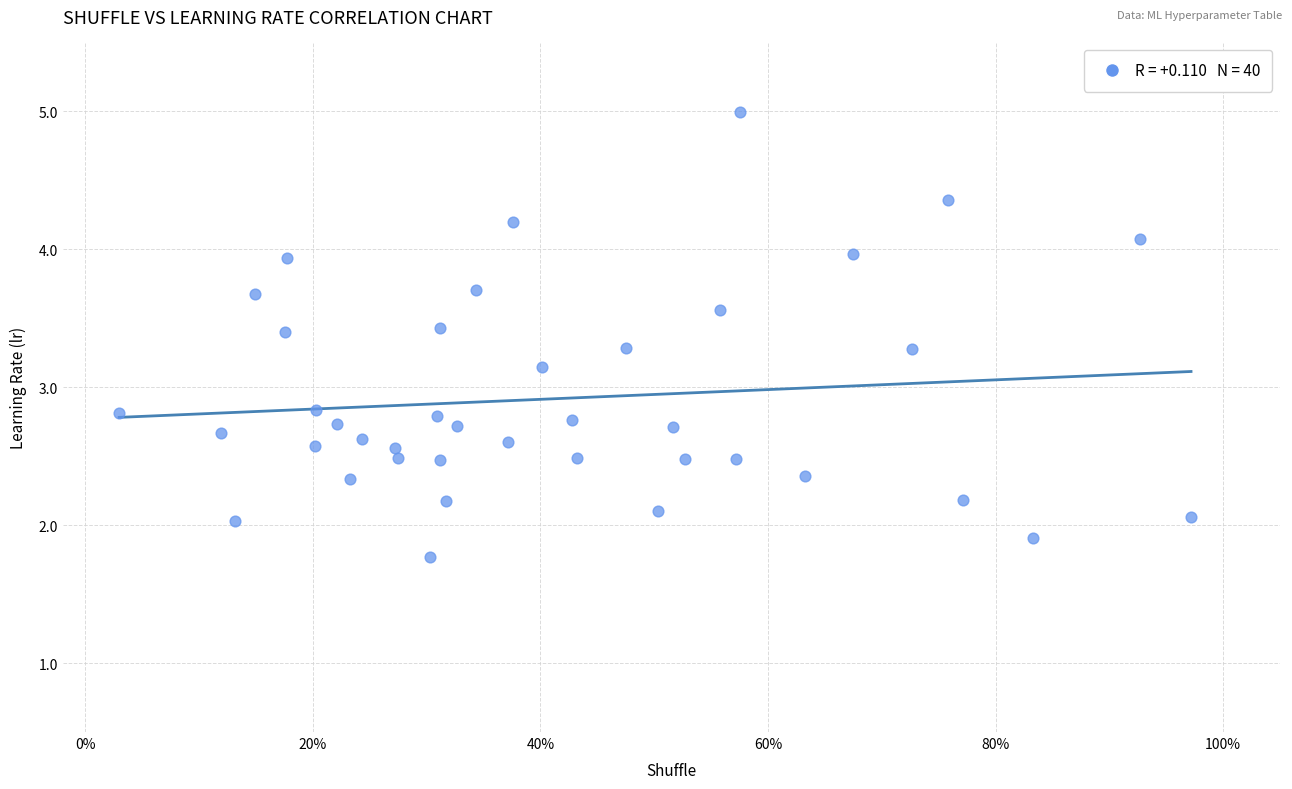

What is the range of Y values (max minus min)?

3.2